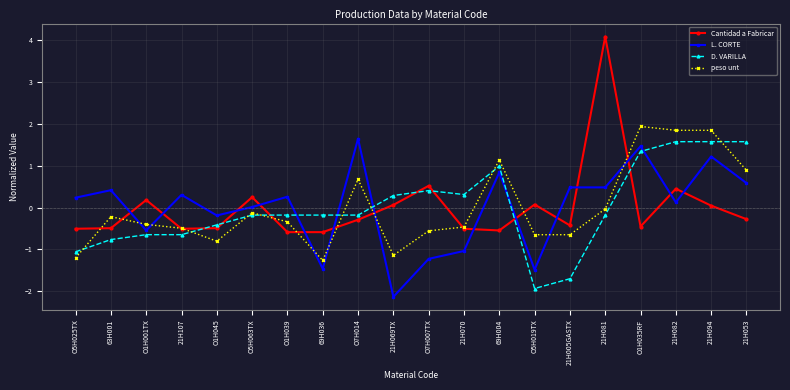

How many categories are shown in the chart?

20